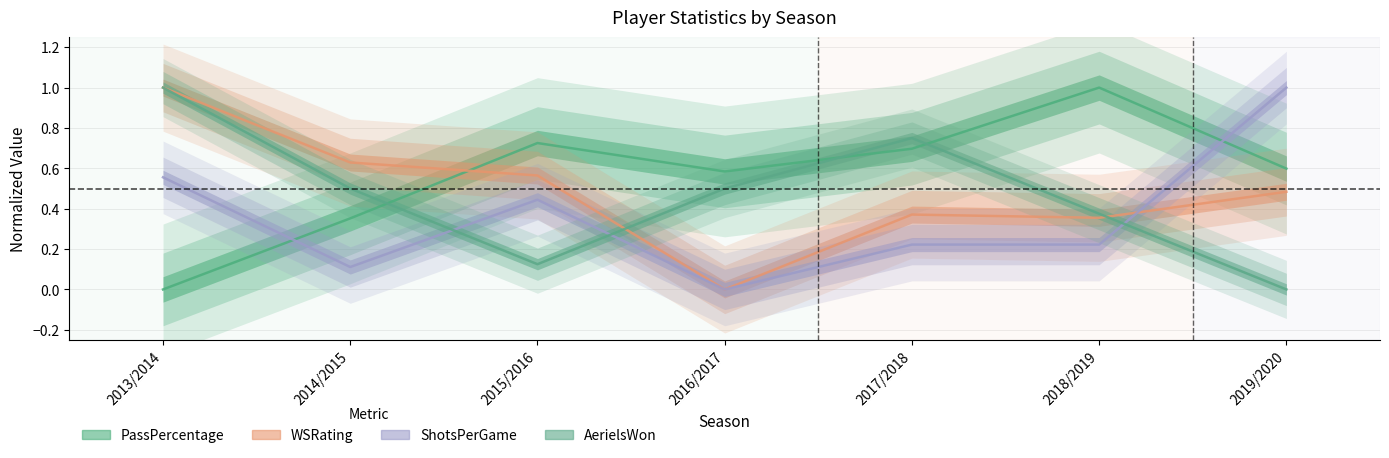

Which series has the largest range (max minus min)?

PassPercentage